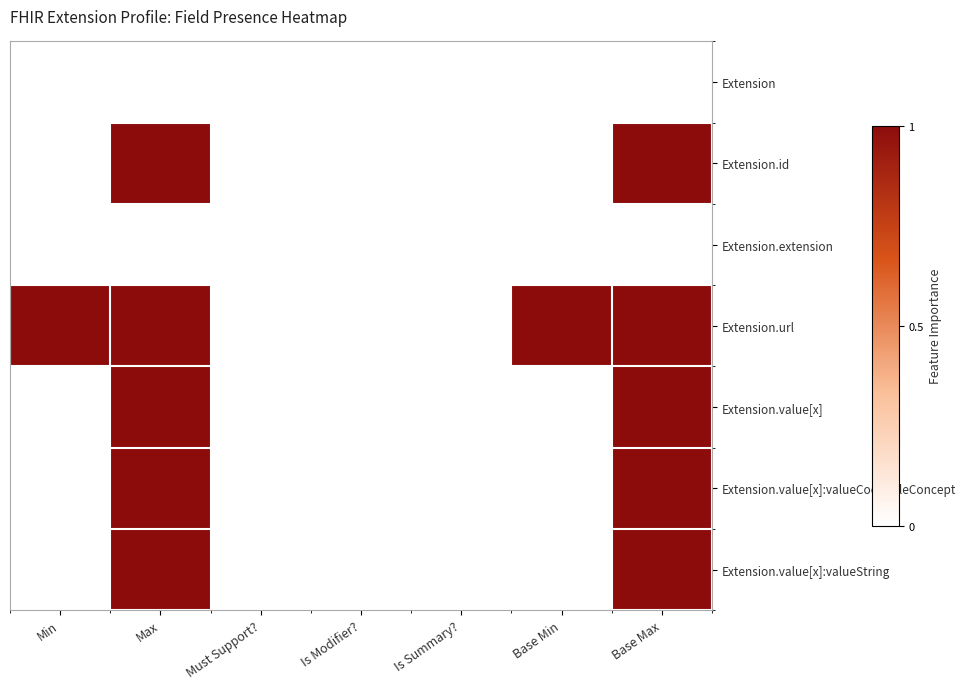

Reading right to left, list all the values displayed in this chart.

Extension: Base Max=0	Base Min=0	Is Summary?=0	Is Modifier?=0	Must Support?=0	Max=0	Min=0
Extension.id: Base Max=1	Base Min=0	Is Summary?=0	Is Modifier?=0	Must Support?=0	Max=1	Min=0
Extension.extension: Base Max=0	Base Min=0	Is Summary?=0	Is Modifier?=0	Must Support?=0	Max=0	Min=0
Extension.url: Base Max=1	Base Min=1	Is Summary?=0	Is Modifier?=0	Must Support?=0	Max=1	Min=1
Extension.value[x]: Base Max=1	Base Min=0	Is Summary?=0	Is Modifier?=0	Must Support?=0	Max=1	Min=0
Extension.value[x]:valueCodeableConcept: Base Max=1	Base Min=0	Is Summary?=0	Is Modifier?=0	Must Support?=0	Max=1	Min=0
Extension.value[x]:valueString: Base Max=1	Base Min=0	Is Summary?=0	Is Modifier?=0	Must Support?=0	Max=1	Min=0